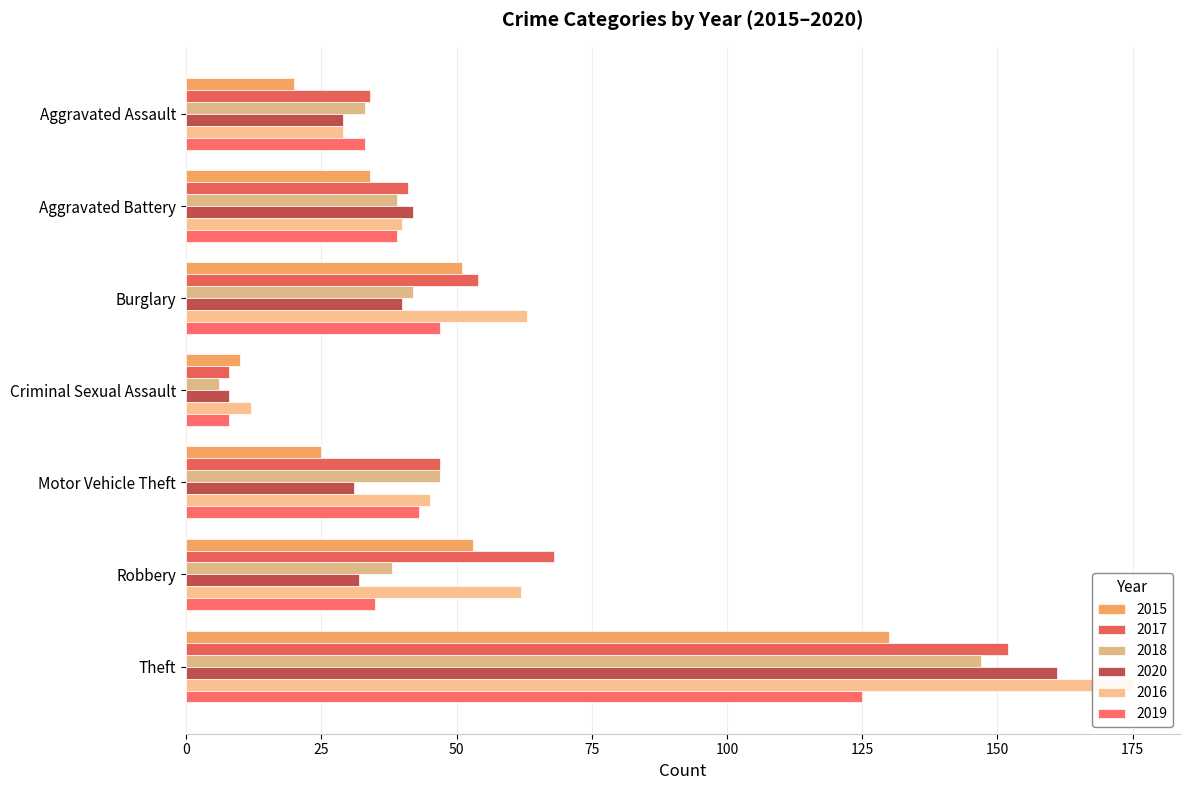

Rank the series at Criminal Sexual Assault from lowest to highest value.

2018, 2017, 2020, 2019, 2015, 2016